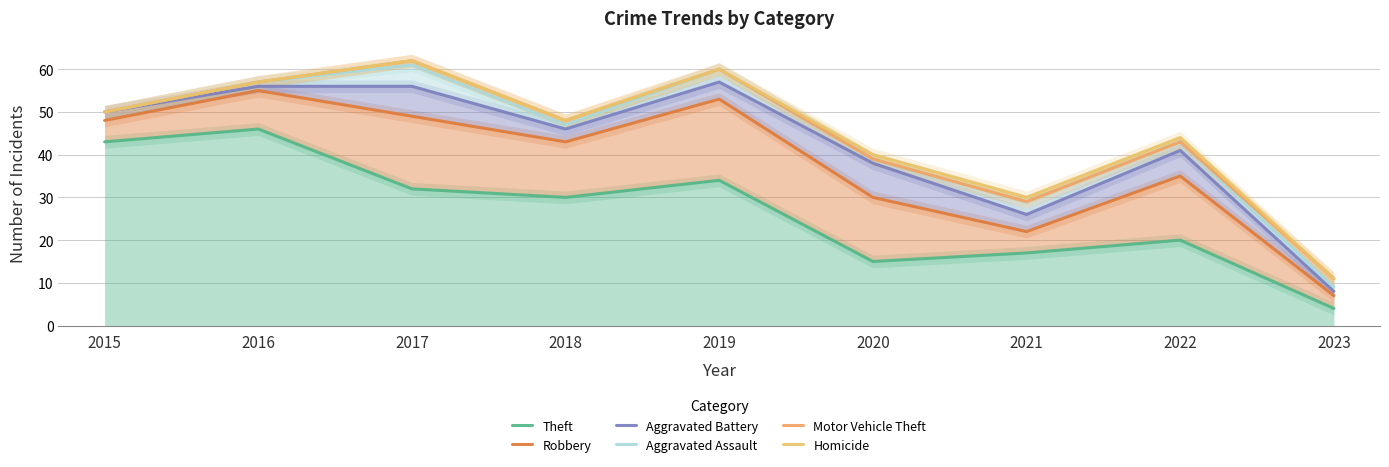

What is the sum of all Motor Vehicle Theft values?

399